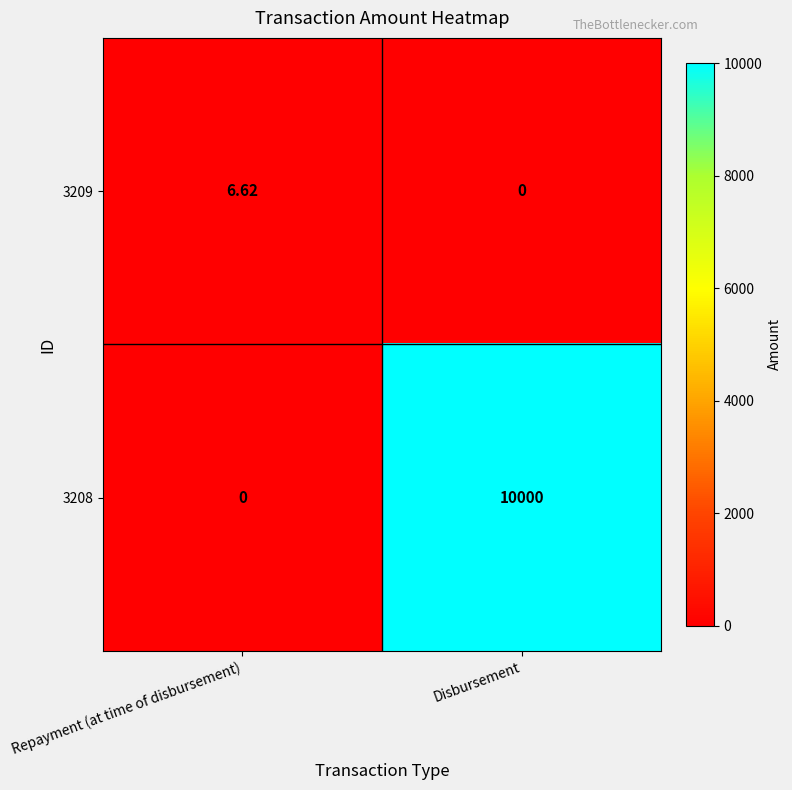

Which series changed the most between Repayment (at time of disbursement) and Disbursement?

3208